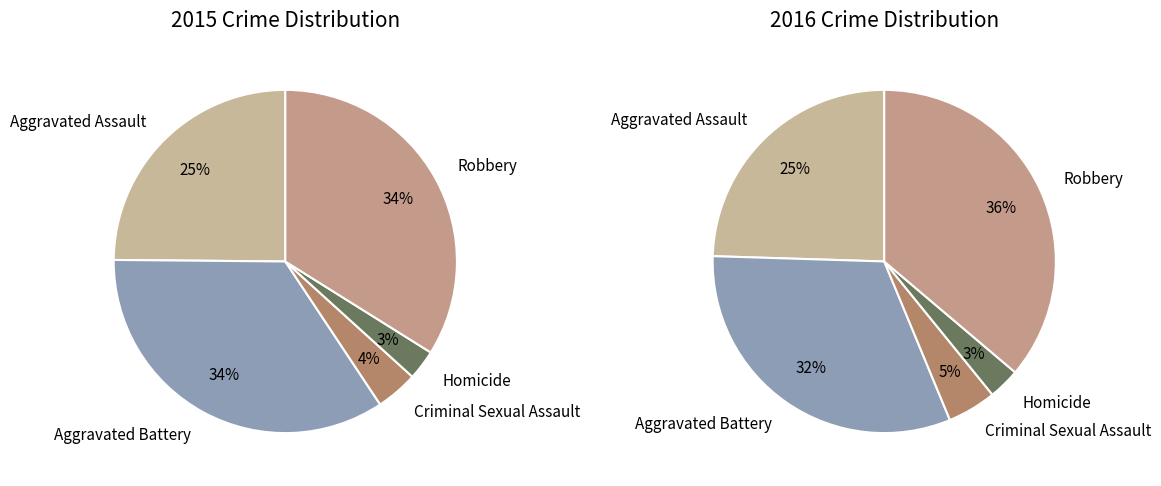

How many slices are in this pie chart?

5